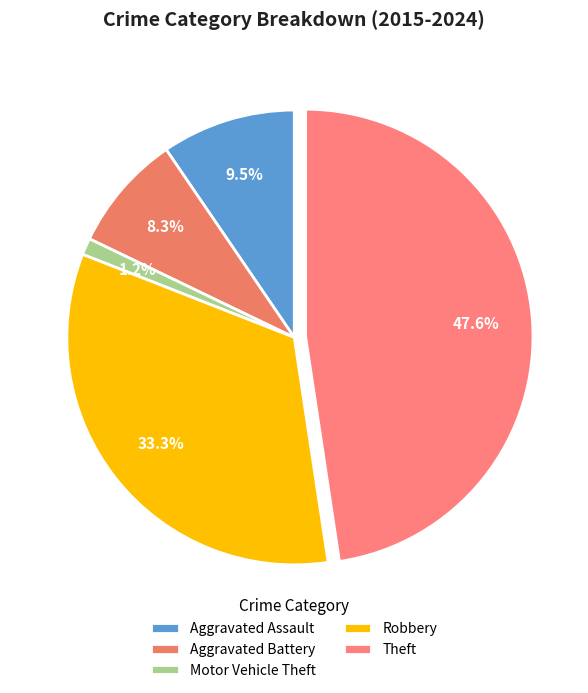

Rank the categories by value from lowest to highest.

Motor Vehicle Theft, Aggravated Battery, Aggravated Assault, Robbery, Theft